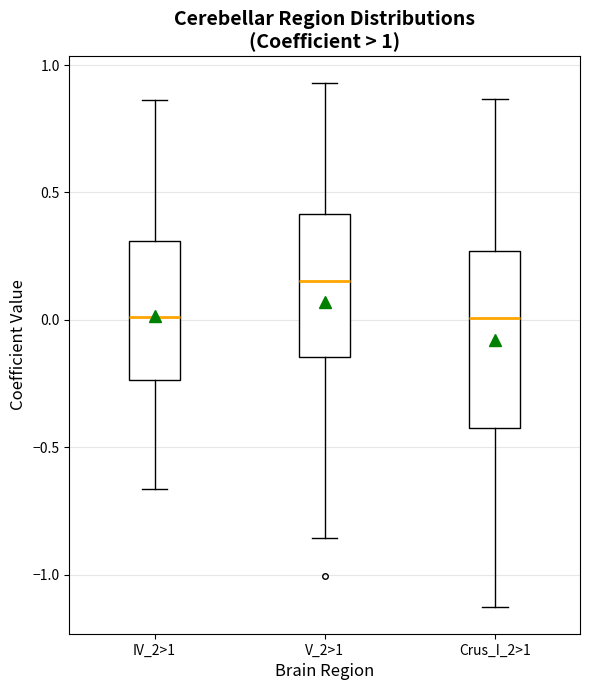

Which box is the tallest, from its lower edge to its upper edge?

Crus_I_2>1